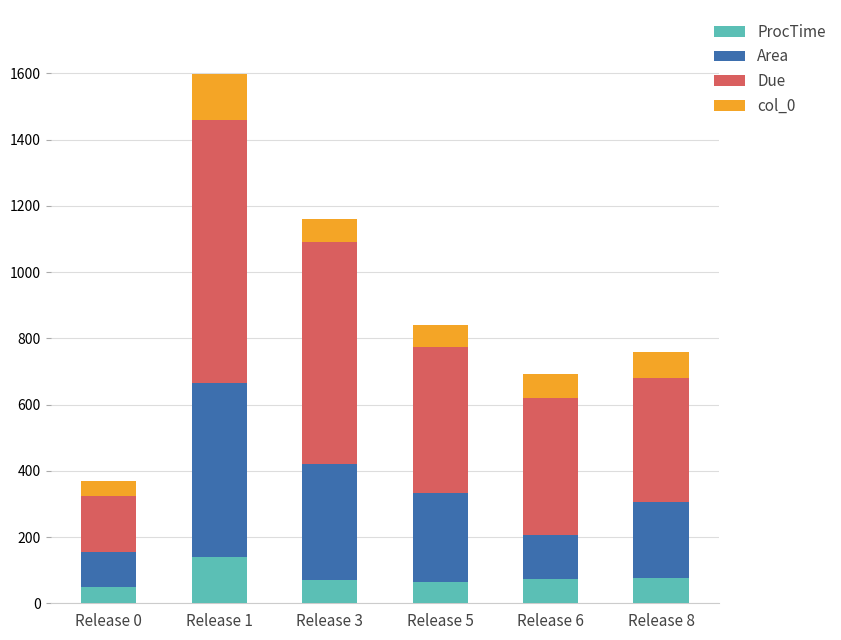

Which category has the lowest value in the ProcTime series?

Release 0